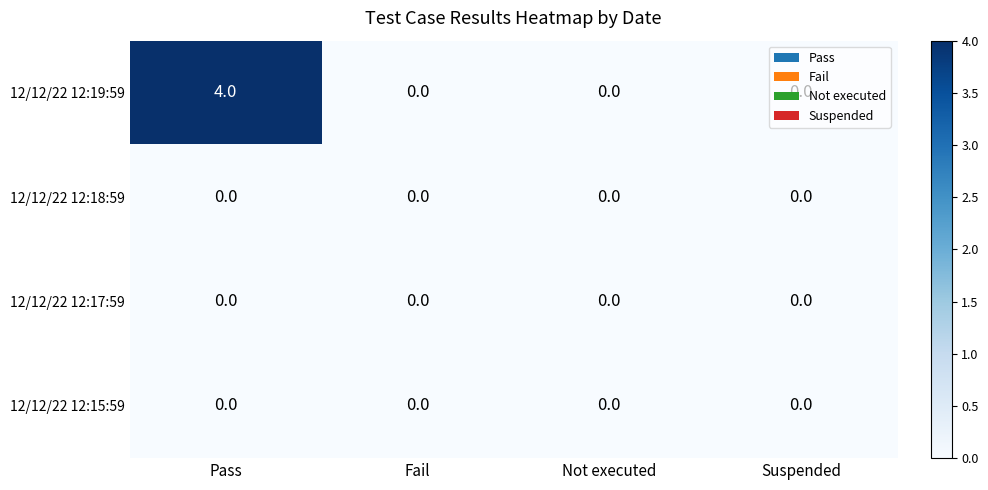

Between Pass and Fail, which series saw the biggest shift?

12/12/22 12:19:59